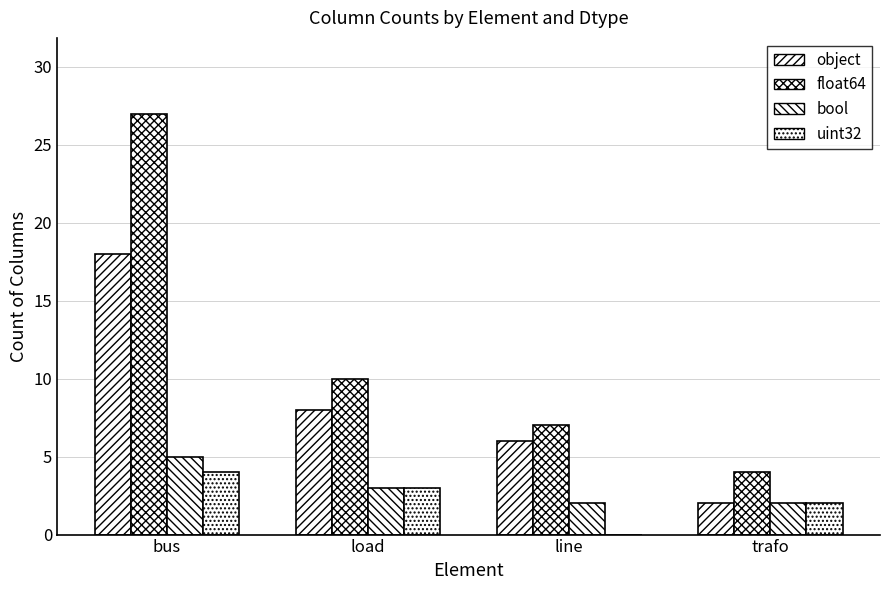

How many groups of bars are there?

4